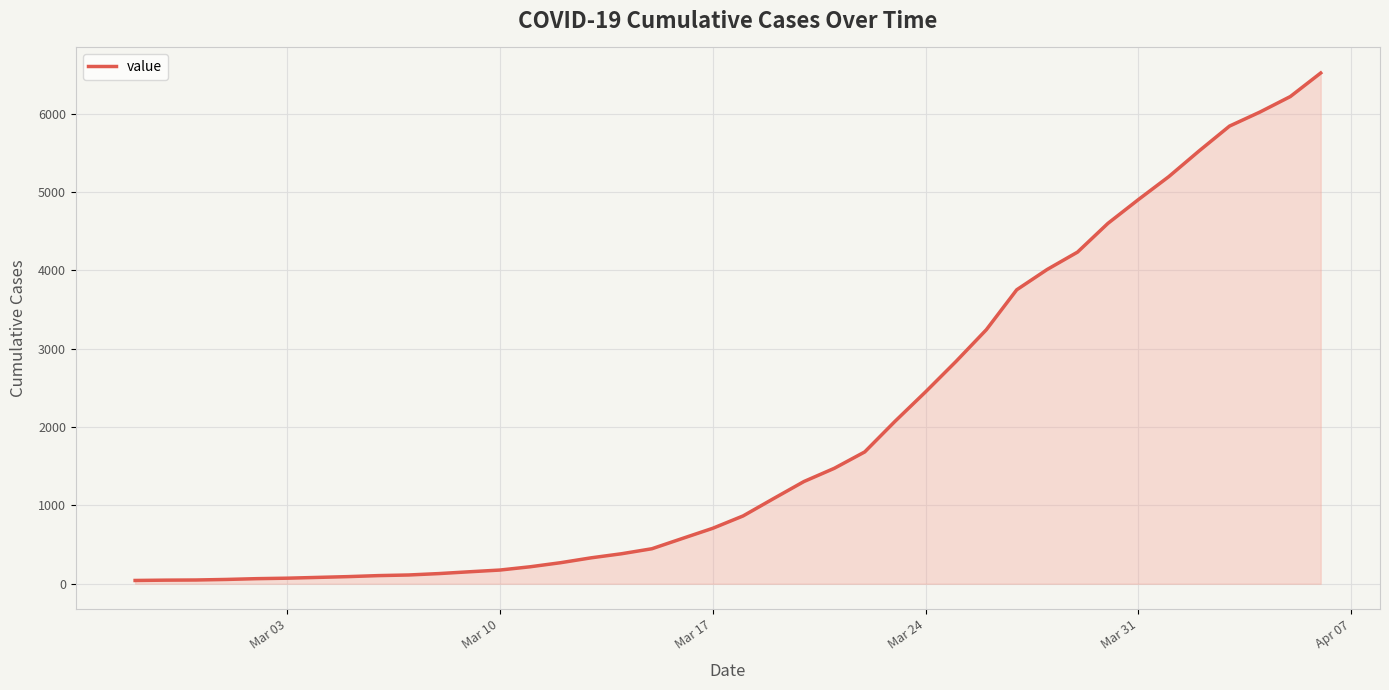

What is the difference between the maximum and minimum values?

6479